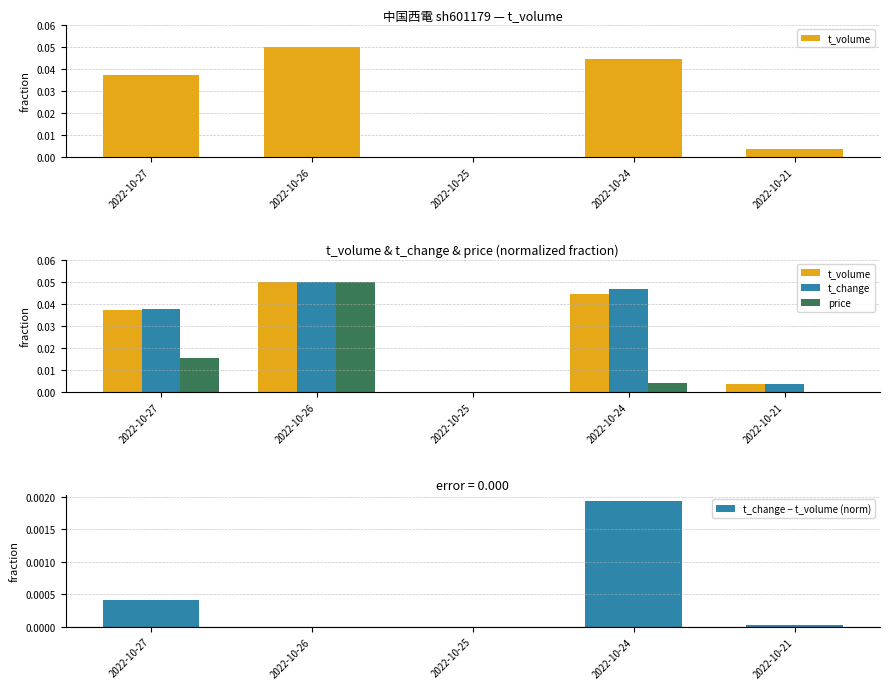

At which label does t_change − t_volume (norm) reach its peak?

2022-10-24